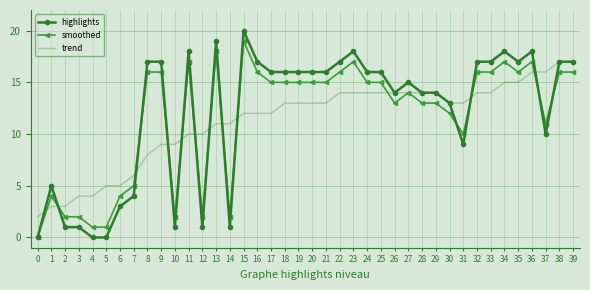

Rank the series at 6 from lowest to highest value.

highlights, smoothed, trend